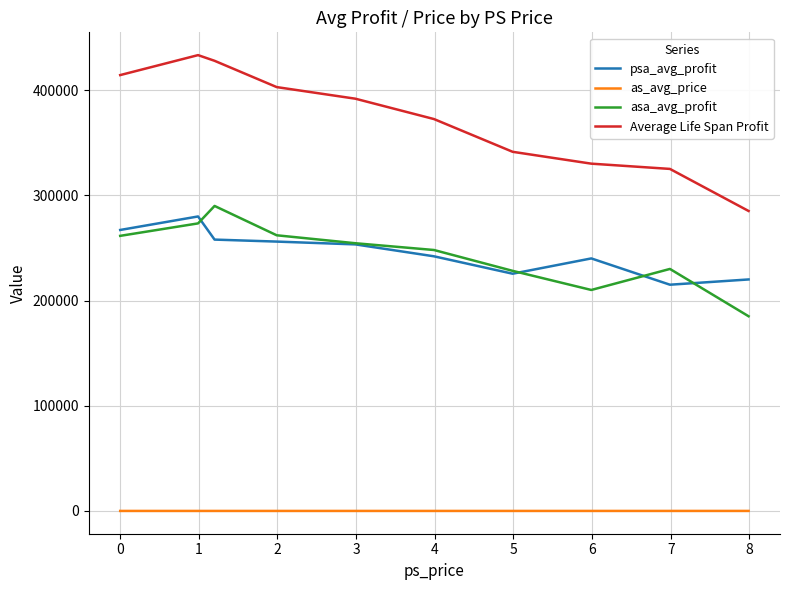

True or false: as_avg_price and asa_avg_profit intersect in this chart.

False